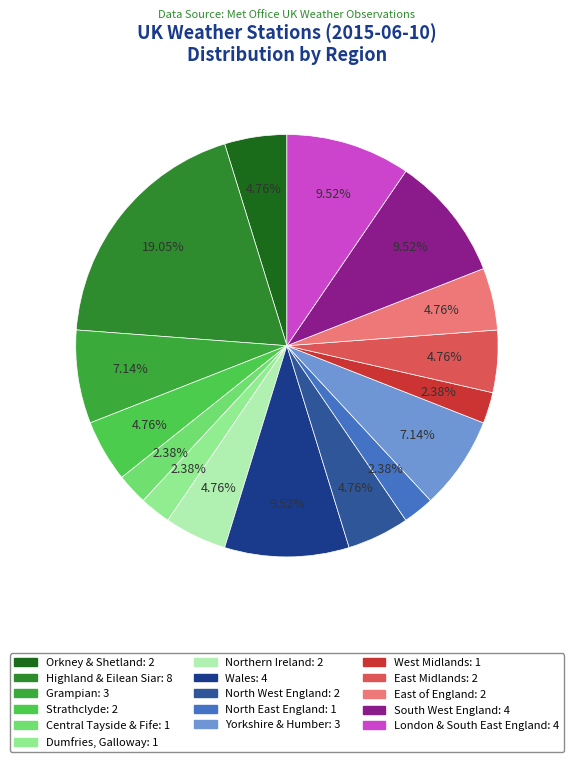

Is Orkney & Shetland the majority of the pie?

No